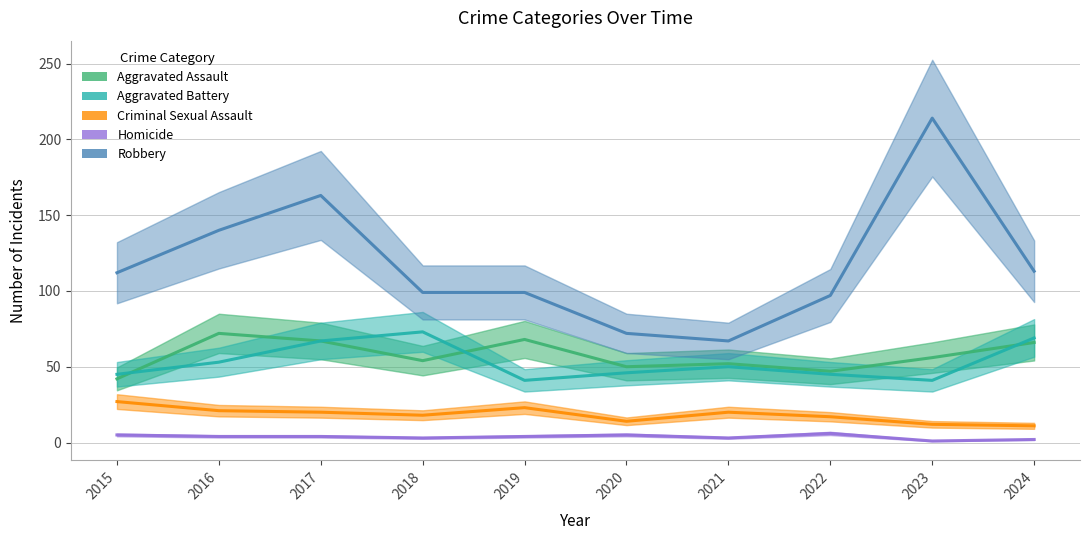

What is the difference between the maximum and second lowest values in the Robbery series?

142